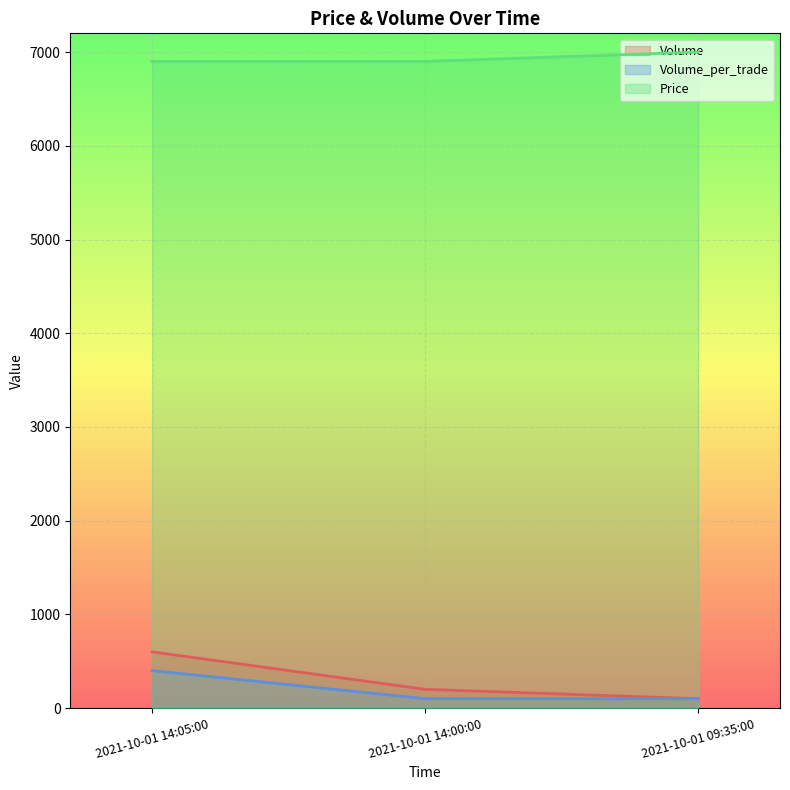

The value of Volume_per_trade at 2021-10-01 14:05:00 is 400. True or false?

True